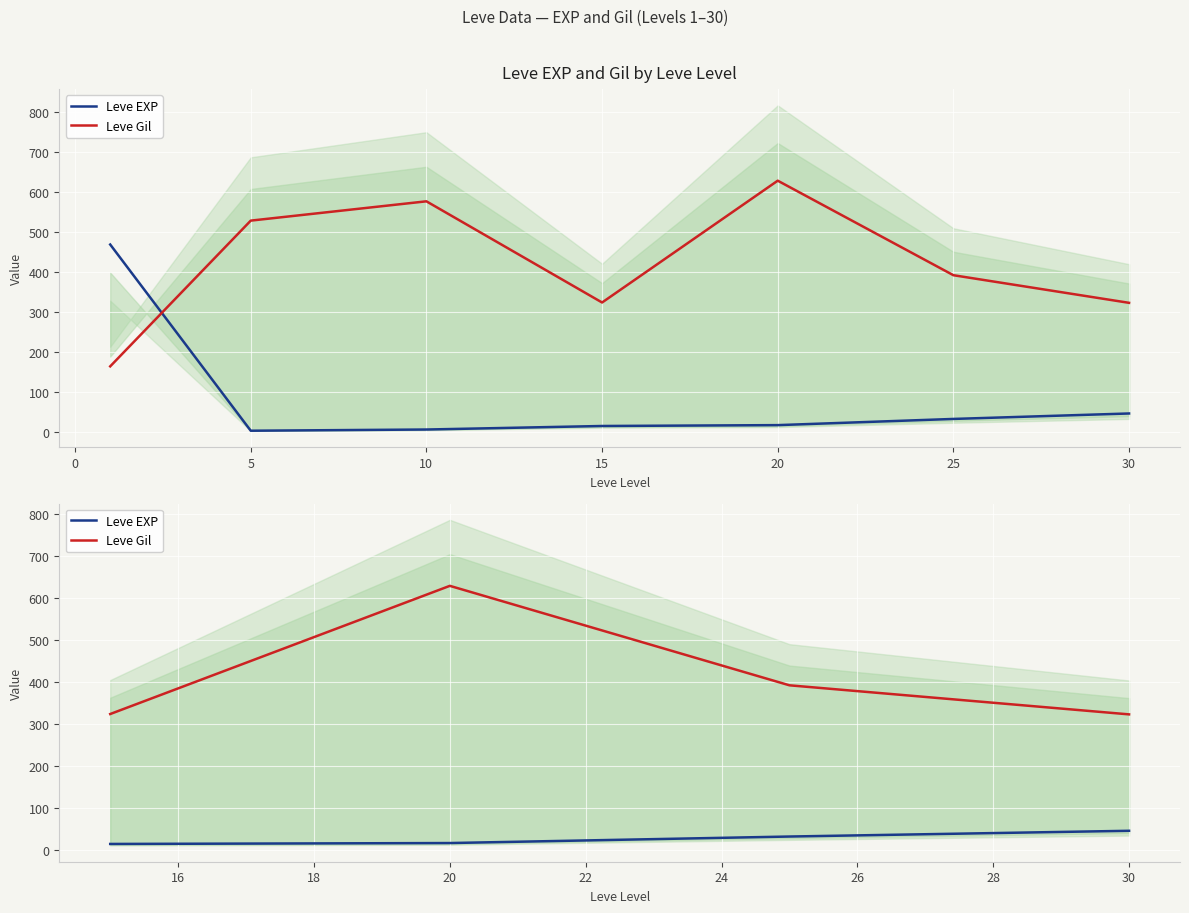

Count the number of categories in the chart.

4